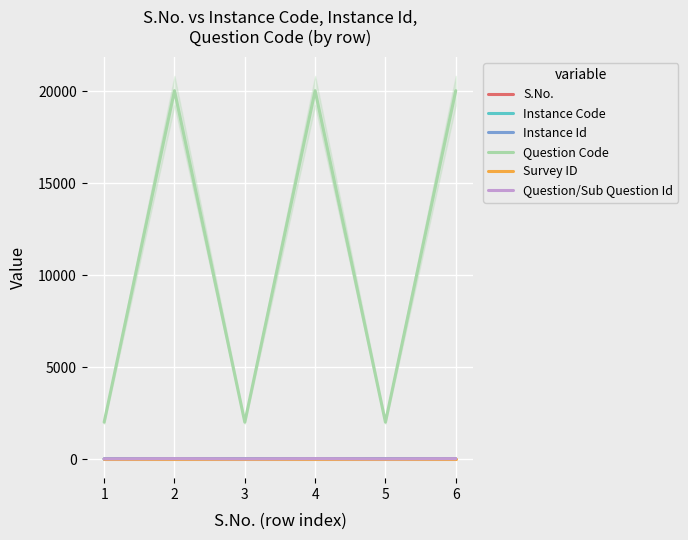

In Question Code, how many points are higher than both neighbors (excluding endpoints)?

2